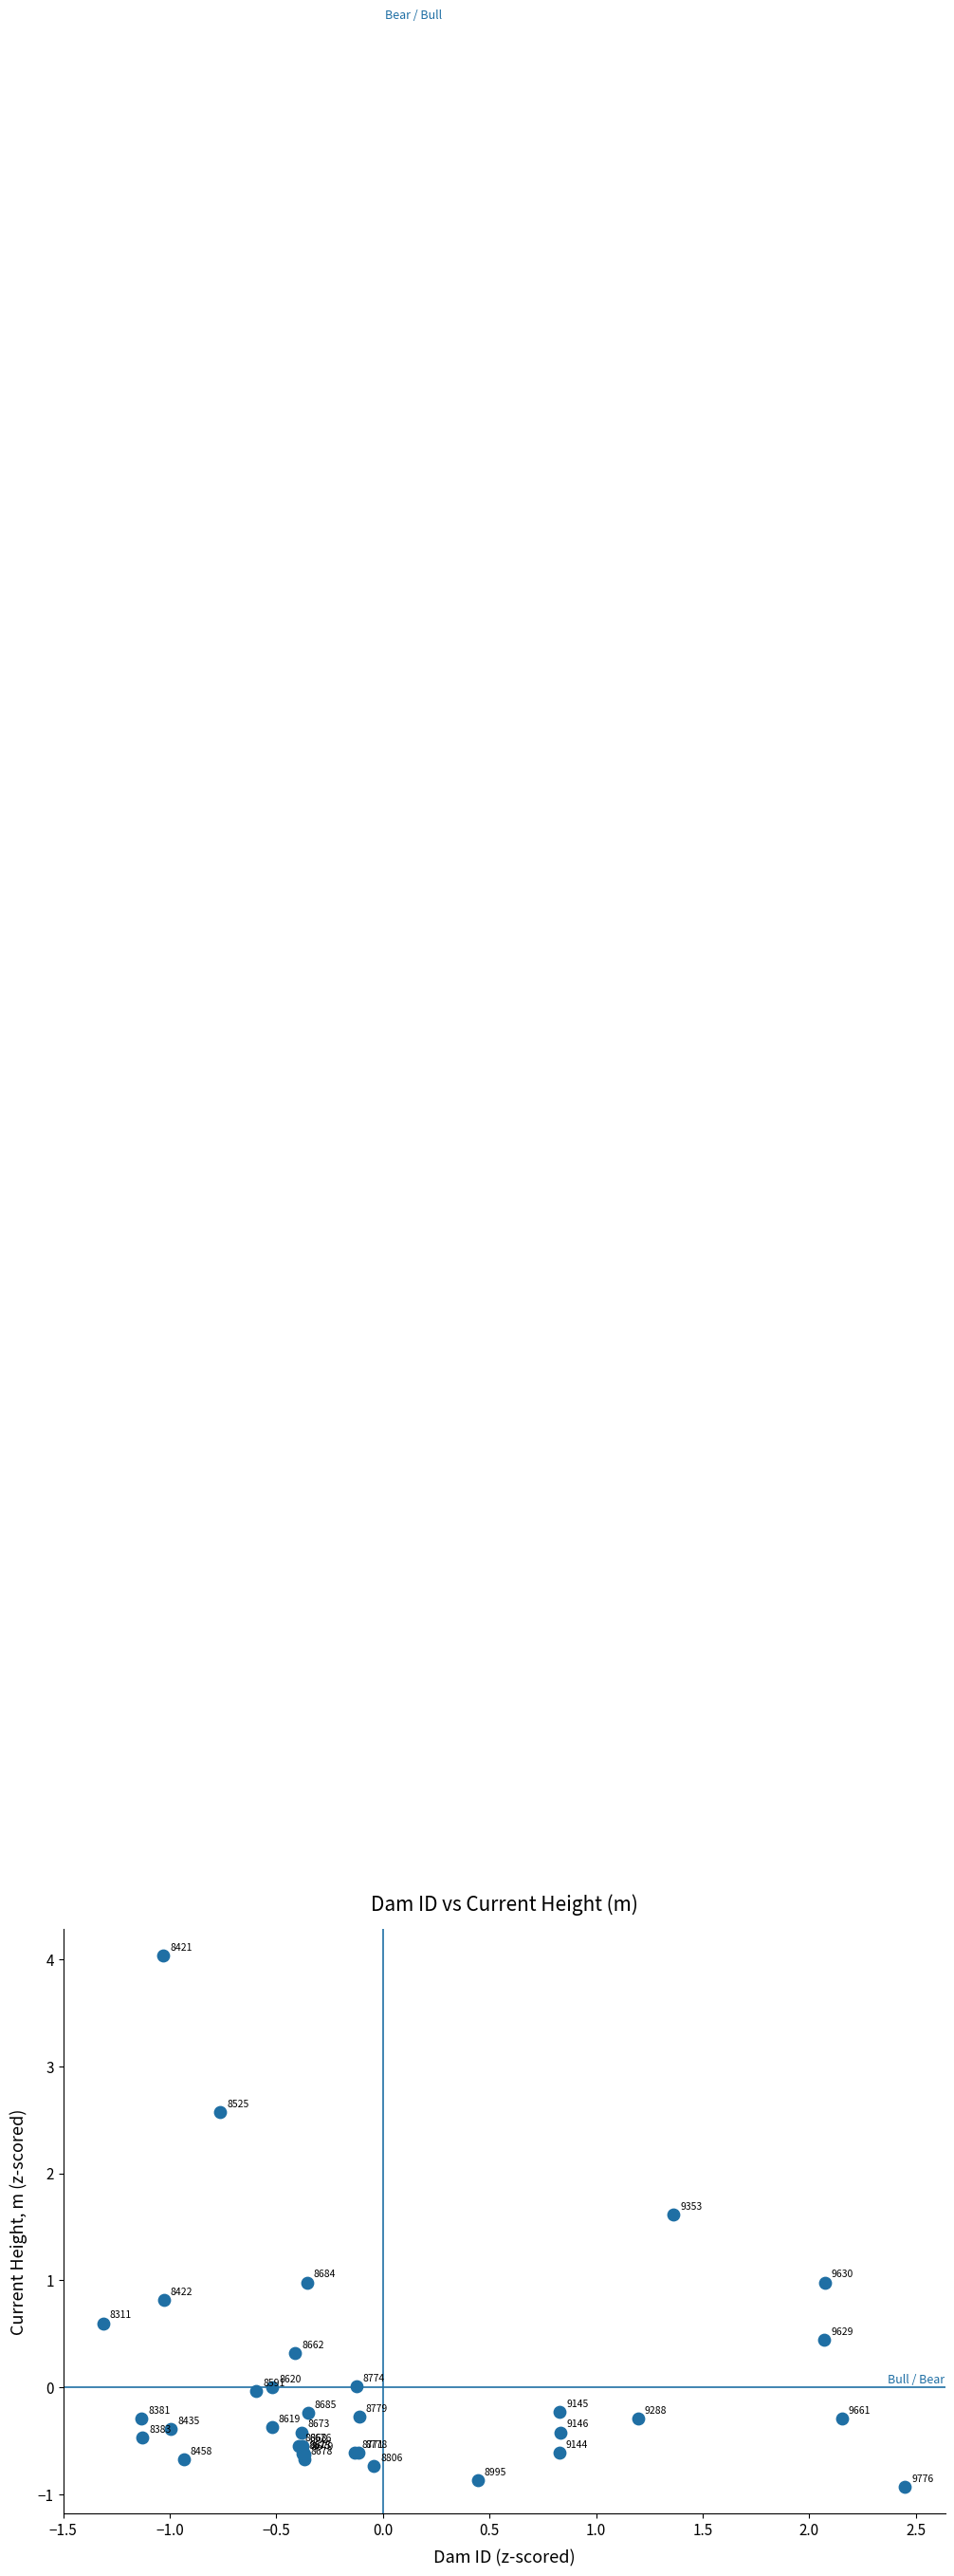

What Y value in the scatter plot is closest to 1?

1.0